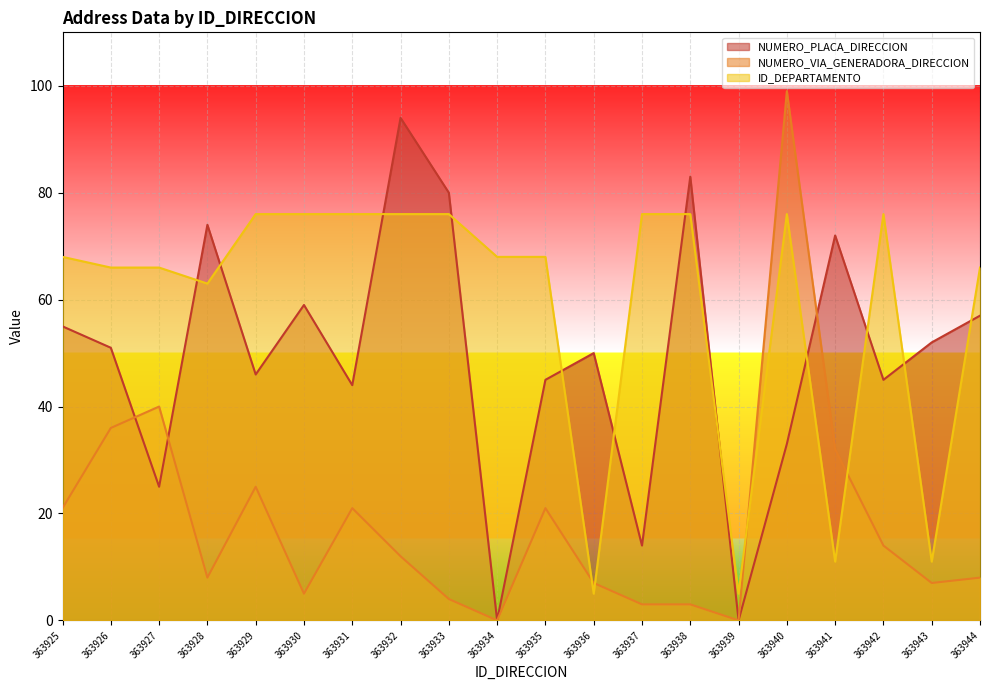

The value of ID_DEPARTAMENTO at 363935 is 68. True or false?

True